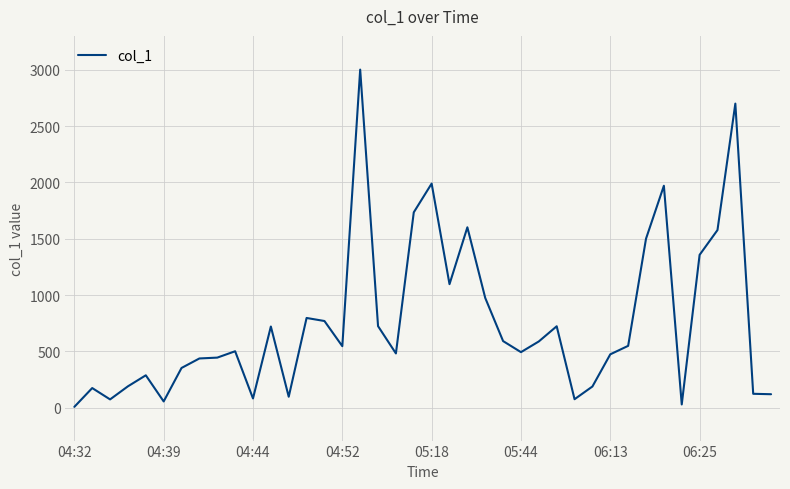

What is the difference between the maximum and minimum values?

2995.0